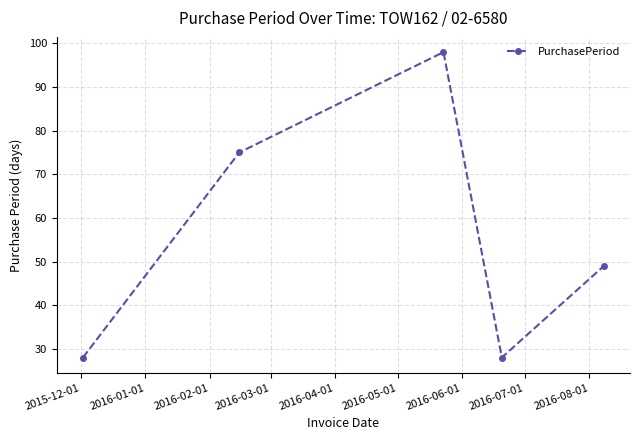

What is the sum of all values?

278